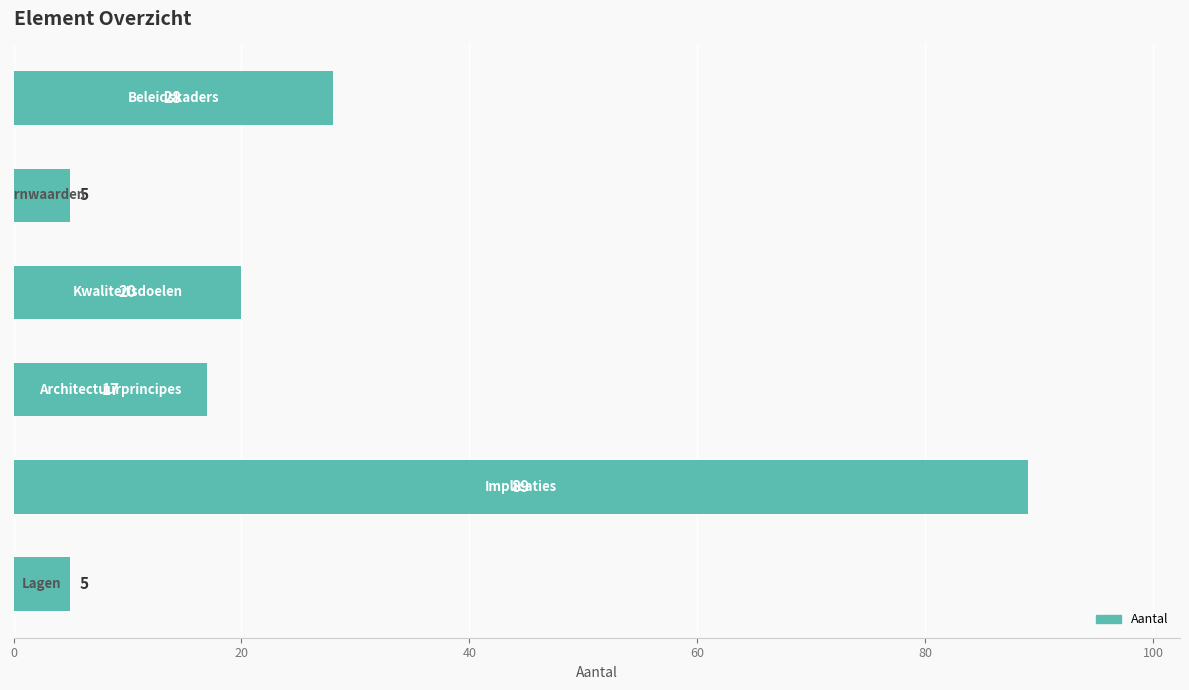

How many data points are less than 20?

3